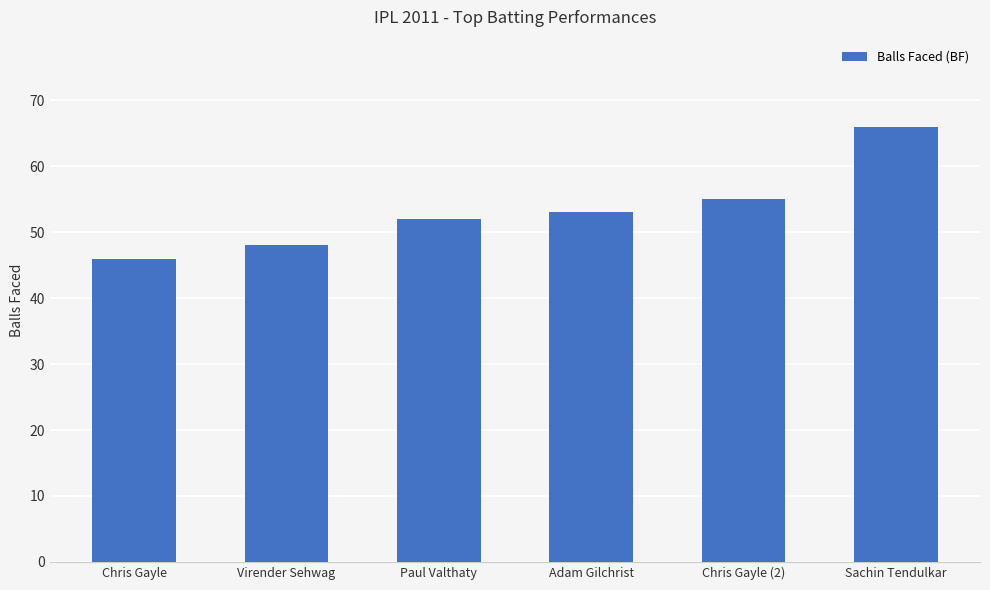

Is it true that the value at Chris Gayle is 75?

False